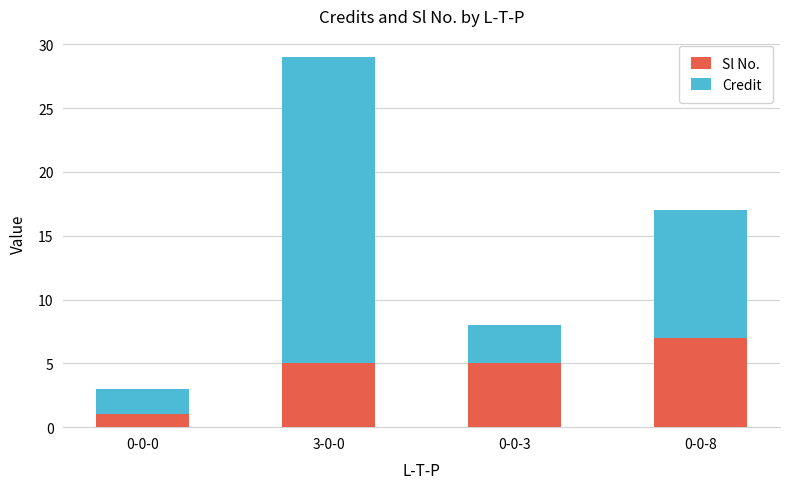

How many bars are there in total?

4